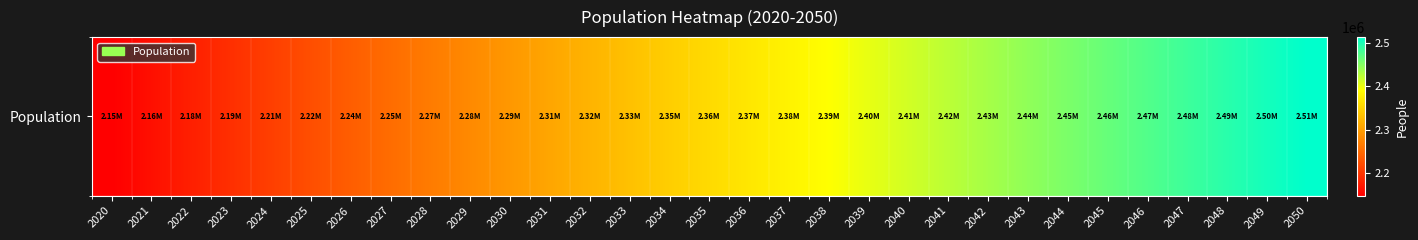

List the labels in order of value, largest first.

2050, 2049, 2048, 2047, 2046, 2045, 2044, 2043, 2042, 2041, 2040, 2039, 2038, 2037, 2036, 2035, 2034, 2033, 2032, 2031, 2030, 2029, 2028, 2027, 2026, 2025, 2024, 2023, 2022, 2021, 2020